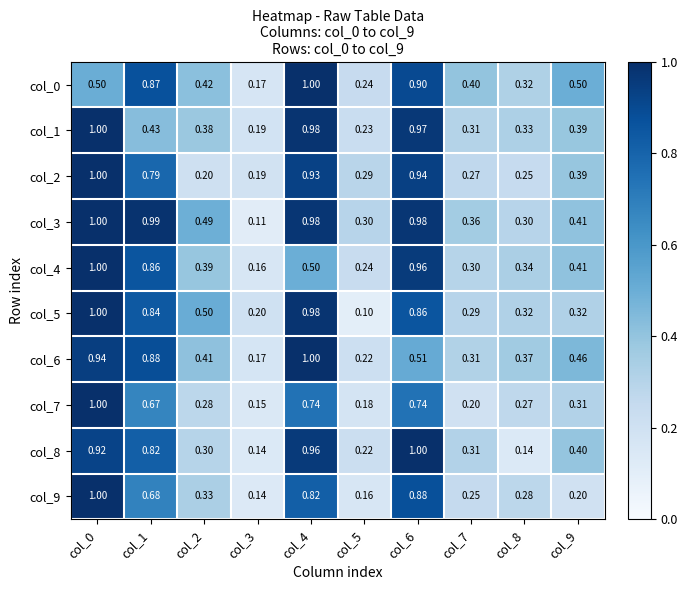

Reading left to right, list all the values displayed in this chart.

col_0: col_0=0.5	col_1=0.9	col_2=0.4	col_3=0.2	col_4=1.0	col_5=0.2	col_6=0.9	col_7=0.4	col_8=0.3	col_9=0.5
col_1: col_0=1.0	col_1=0.4	col_2=0.4	col_3=0.2	col_4=1.0	col_5=0.2	col_6=1.0	col_7=0.3	col_8=0.3	col_9=0.4
col_2: col_0=1.0	col_1=0.8	col_2=0.2	col_3=0.2	col_4=0.9	col_5=0.3	col_6=0.9	col_7=0.3	col_8=0.2	col_9=0.4
col_3: col_0=1.0	col_1=1.0	col_2=0.5	col_3=0.1	col_4=1.0	col_5=0.3	col_6=1.0	col_7=0.4	col_8=0.3	col_9=0.4
col_4: col_0=1.0	col_1=0.9	col_2=0.4	col_3=0.2	col_4=0.5	col_5=0.2	col_6=1.0	col_7=0.3	col_8=0.3	col_9=0.4
col_5: col_0=1.0	col_1=0.8	col_2=0.5	col_3=0.2	col_4=1.0	col_5=0.1	col_6=0.9	col_7=0.3	col_8=0.3	col_9=0.3
col_6: col_0=0.9	col_1=0.9	col_2=0.4	col_3=0.2	col_4=1.0	col_5=0.2	col_6=0.5	col_7=0.3	col_8=0.4	col_9=0.5
col_7: col_0=1.0	col_1=0.7	col_2=0.3	col_3=0.1	col_4=0.7	col_5=0.2	col_6=0.7	col_7=0.2	col_8=0.3	col_9=0.3
col_8: col_0=0.9	col_1=0.8	col_2=0.3	col_3=0.1	col_4=1.0	col_5=0.2	col_6=1.0	col_7=0.3	col_8=0.1	col_9=0.4
col_9: col_0=1.0	col_1=0.7	col_2=0.3	col_3=0.1	col_4=0.8	col_5=0.2	col_6=0.9	col_7=0.2	col_8=0.3	col_9=0.2